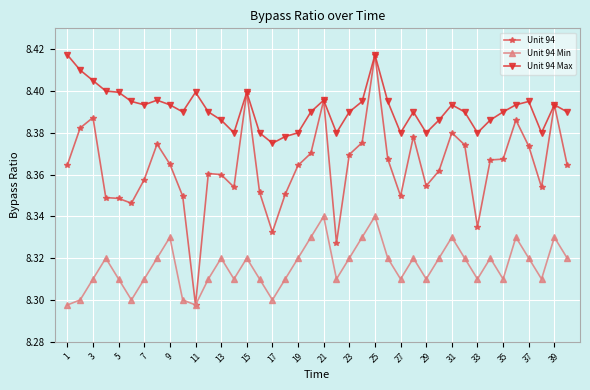

What is the sum of all Unit 94 values?

334.6